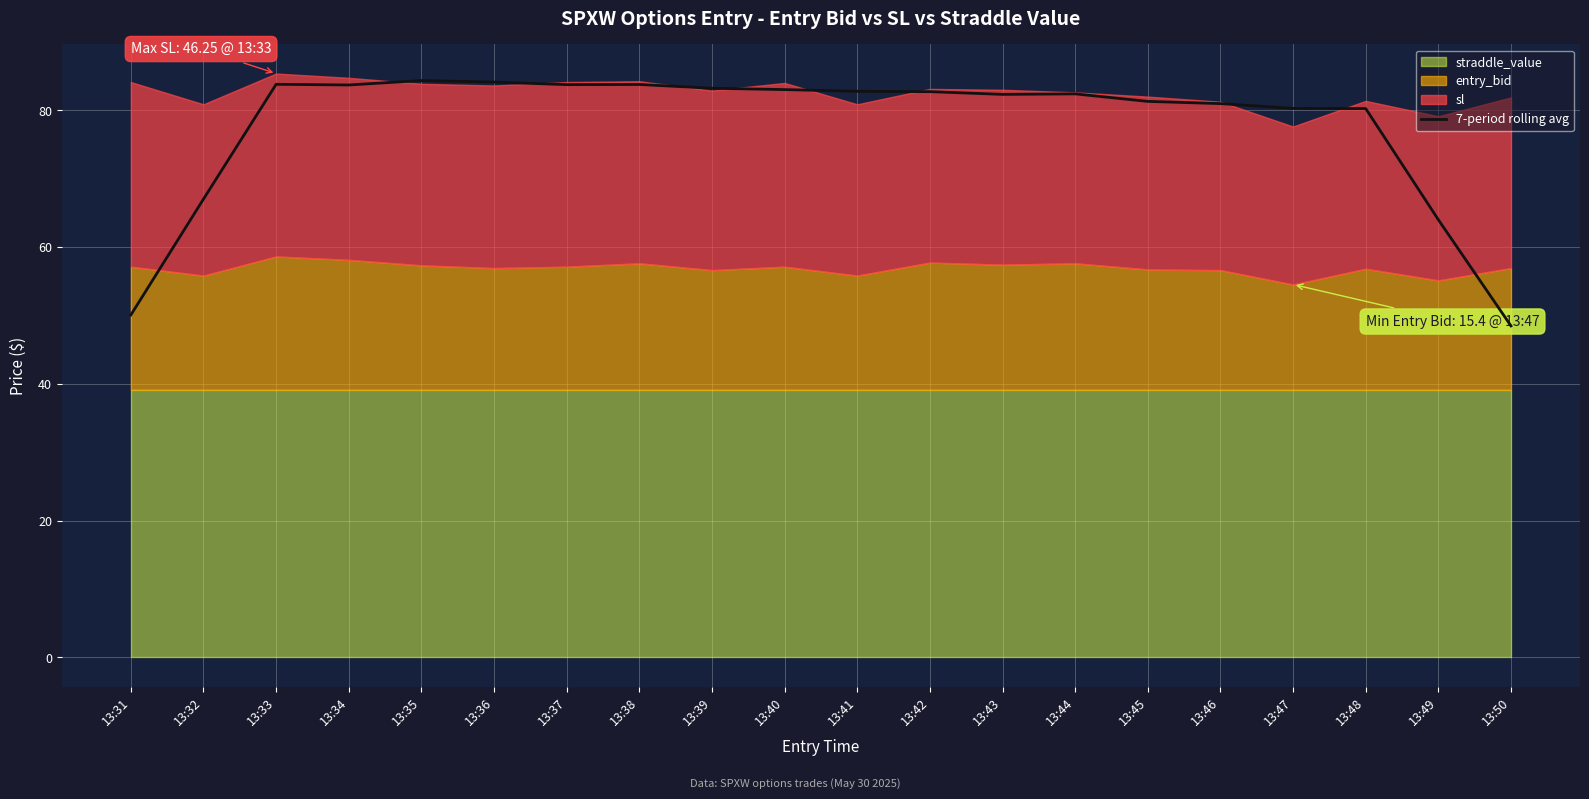

Reading left to right, what are all the values shown in this chart?

13:31=50.1	13:32=67.0	13:33=83.8	13:34=83.7	13:35=84.4	13:36=84.2	13:37=83.8	13:38=83.8	13:39=83.3	13:40=83.1	13:41=82.8	13:42=82.8	13:43=82.4	13:44=82.4	13:45=81.3	13:46=81.0	13:47=80.3	13:48=80.3	13:49=64.0	13:50=48.5